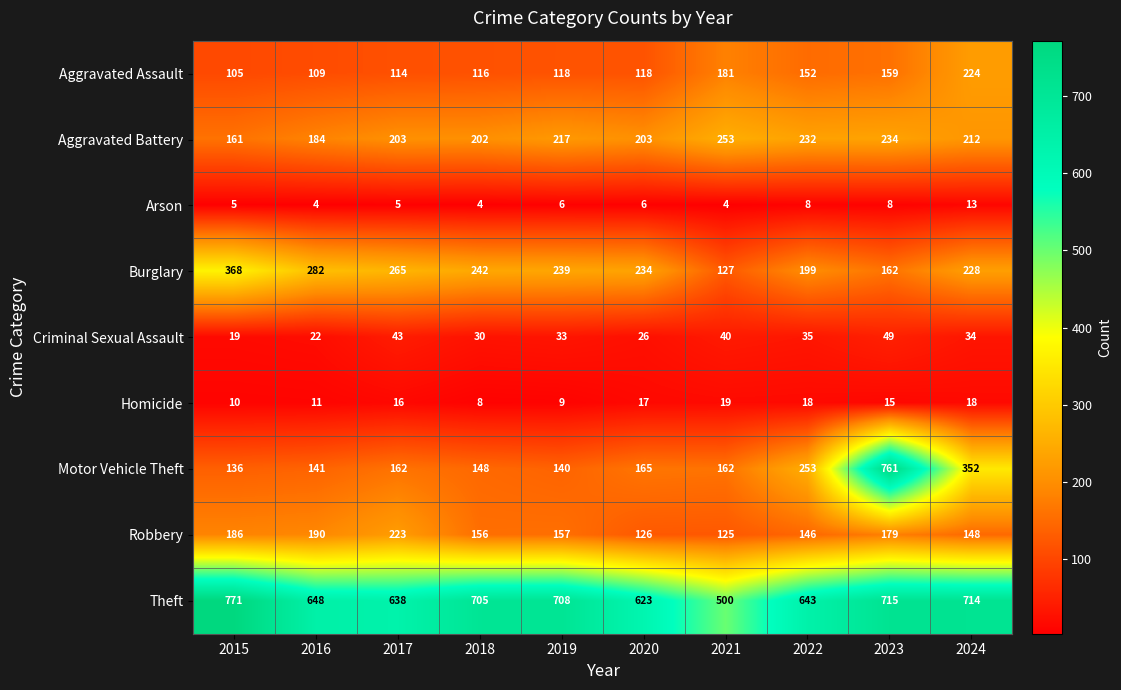

Which category has the highest value across all series?

2015